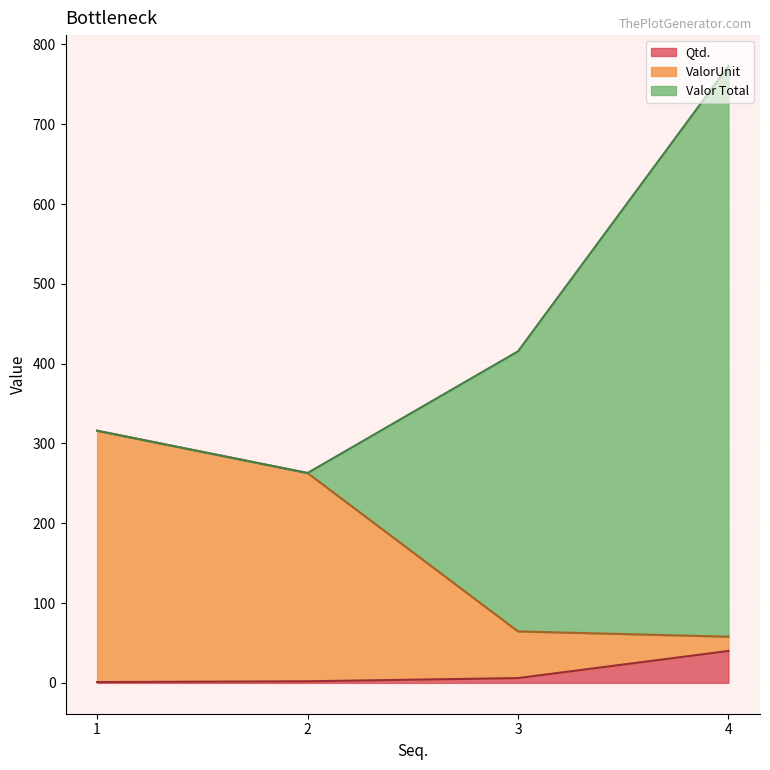

What is the average value of the Qtd. series?

12.2